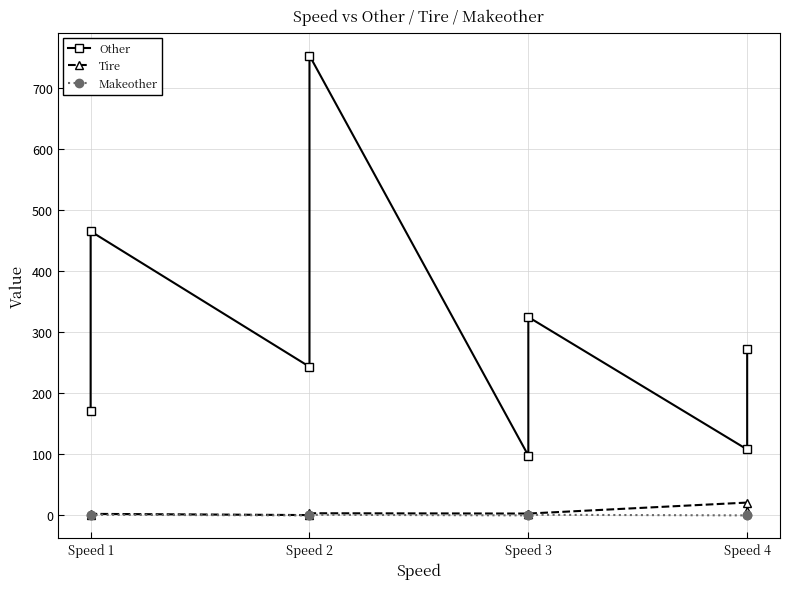

How many interior local peaks does the Other series have?

3